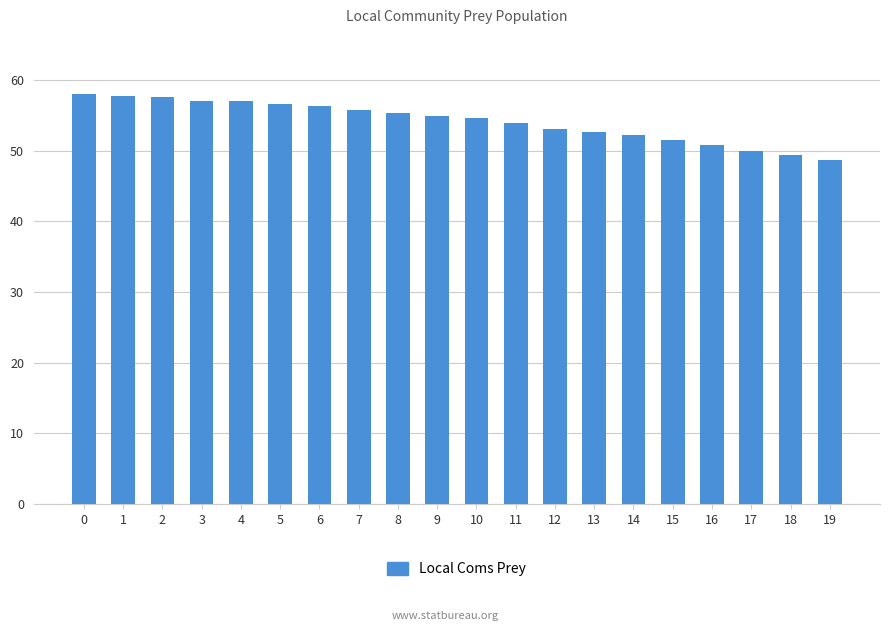

What is the ratio of the value at 9 to the value at 2?

1.0